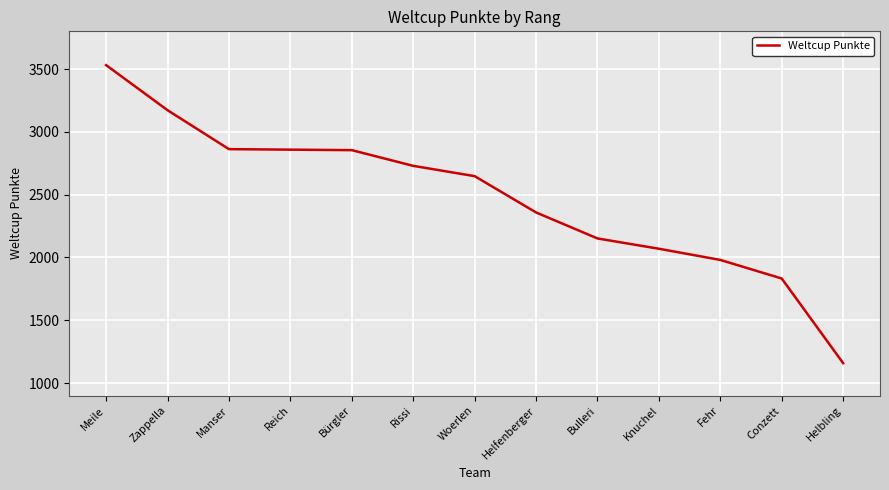

What position from the left is Meile?

1